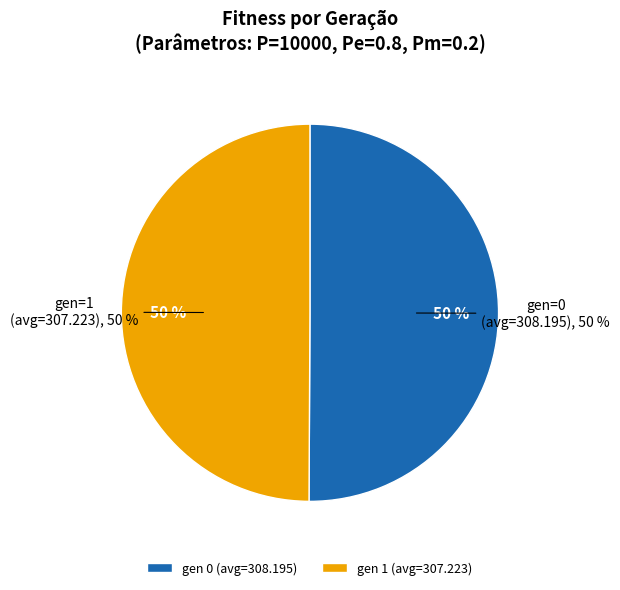

Which slice is the smallest?

gen 1